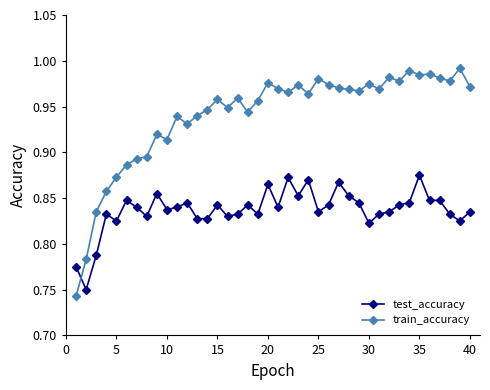

What is the difference between the maximum and minimum values in the train_accuracy series?

0.2